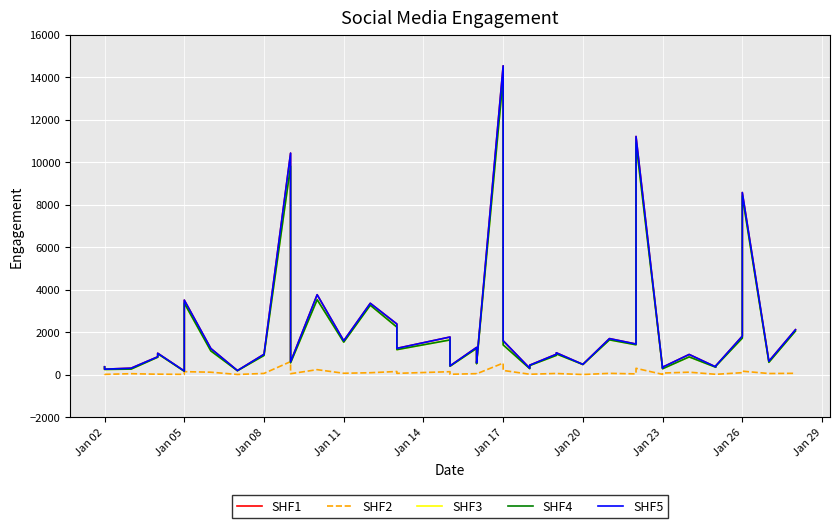

Which category has the lowest value across all series?

Jan 20